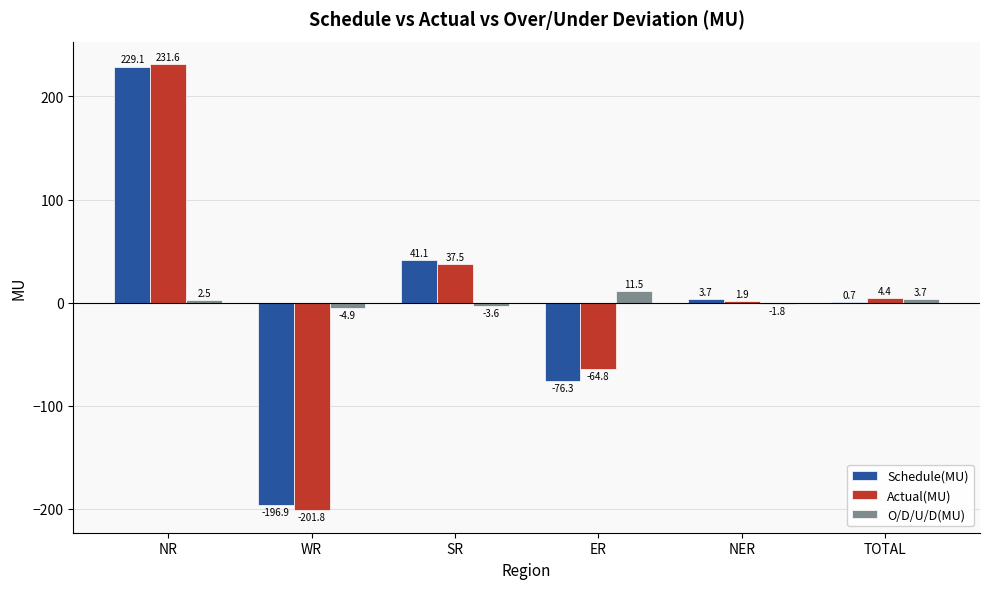

What is the greatest value displayed?

231.6